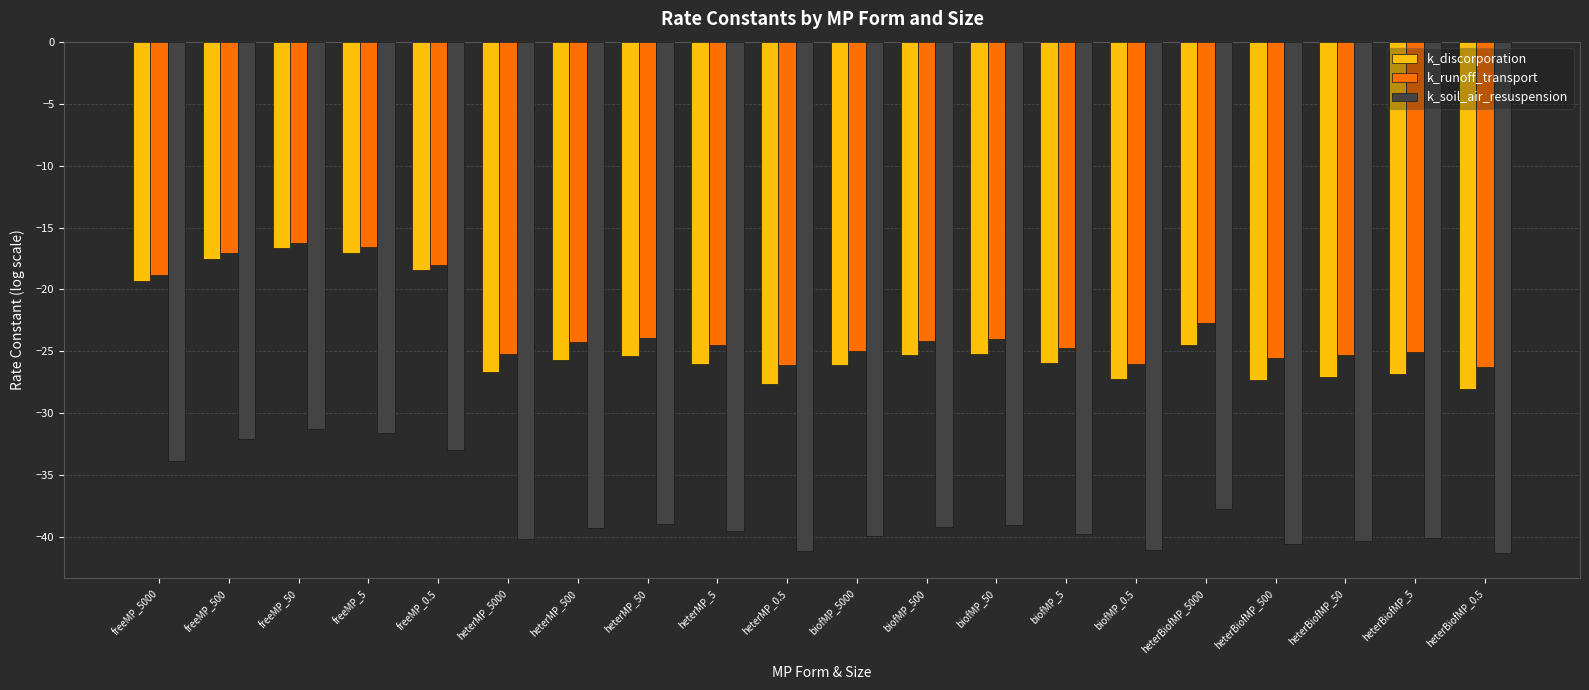

At heterBiofMP_5000, list the series in order from smallest to largest.

k_soil_air_resuspension, k_discorporation, k_runoff_transport